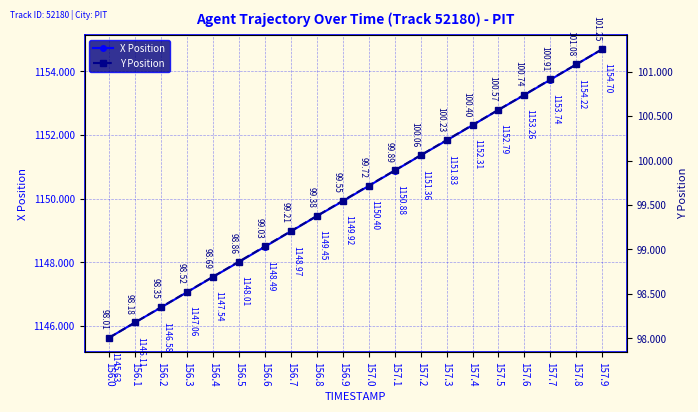

At how many categories does at least one series exceed 228?

20